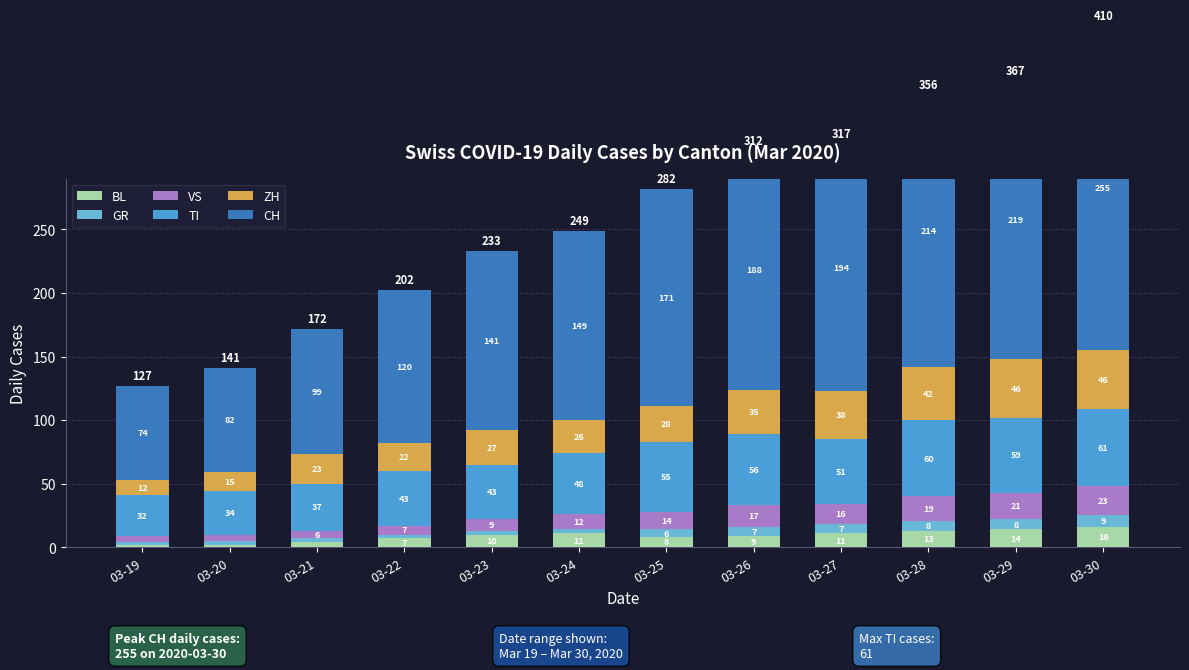

What is the total value across all series at 03-25?

282